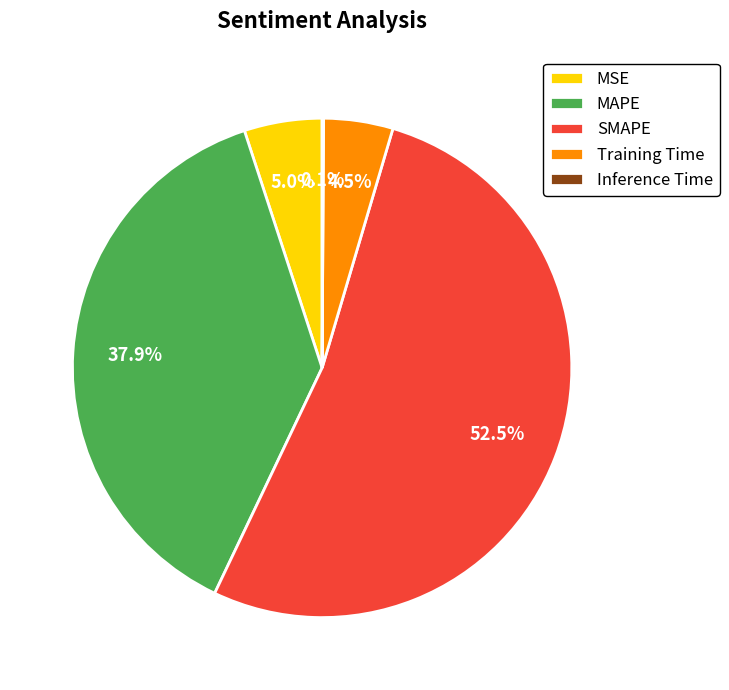

Which slice represents more than half of the pie?

SMAPE